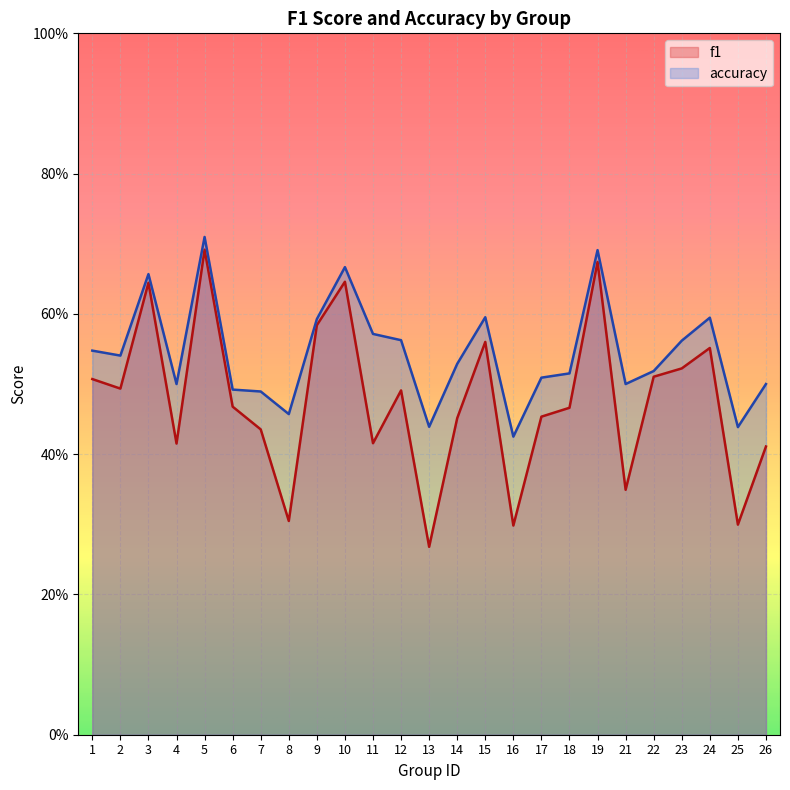

True or false: f1 and accuracy cross at least once.

False